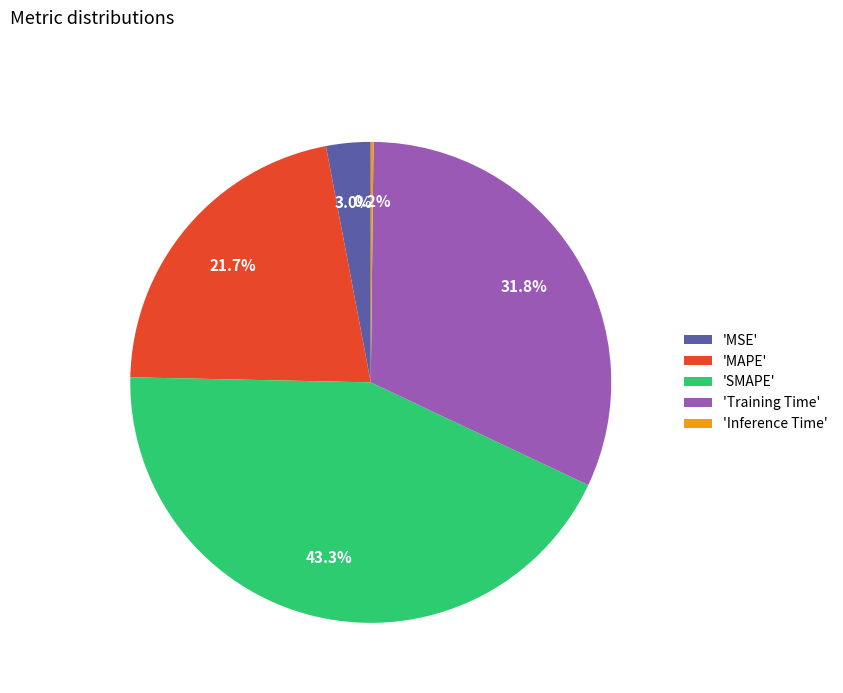

To the nearest percent, what is the average slice percentage?

20%